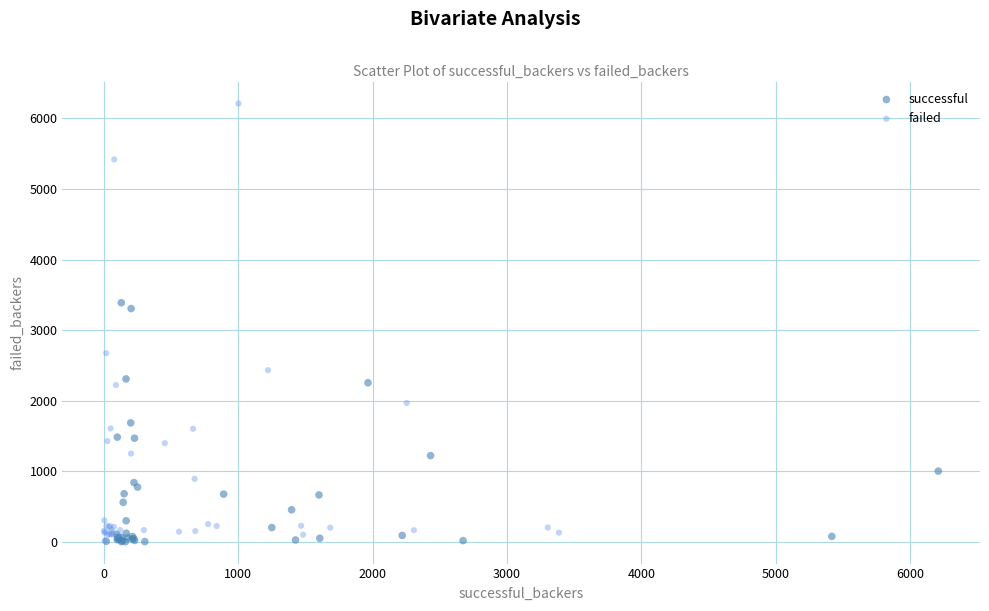

Which series contains the highest Y value?

failed